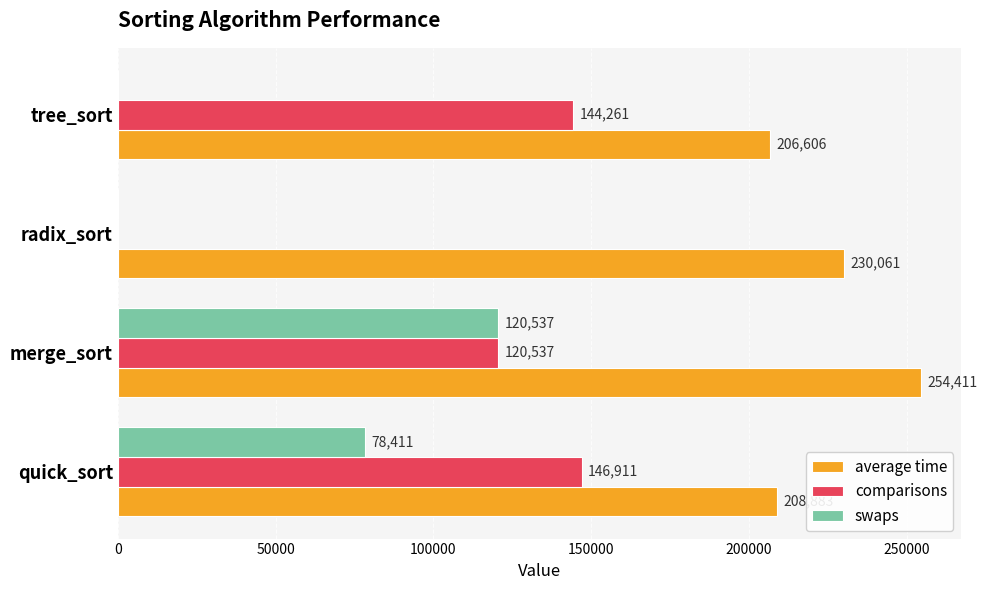

Is the value of comparisons at radix_sort greater than the value of swaps at merge_sort?

No